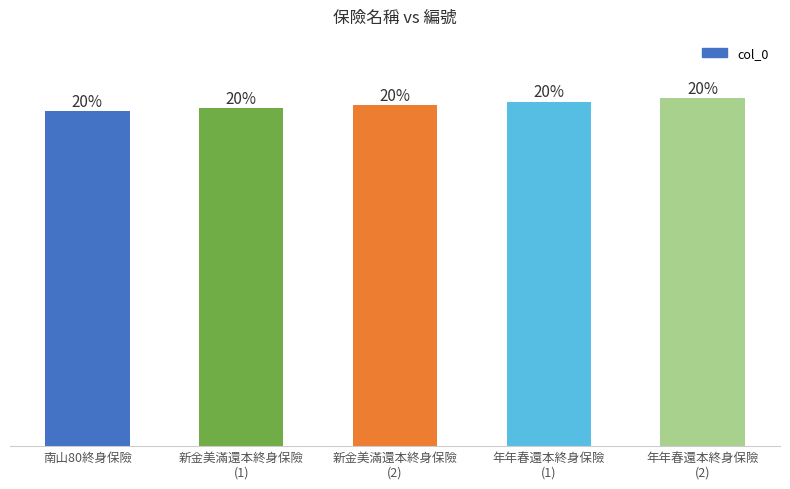

Does the chart contain any negative values?

No